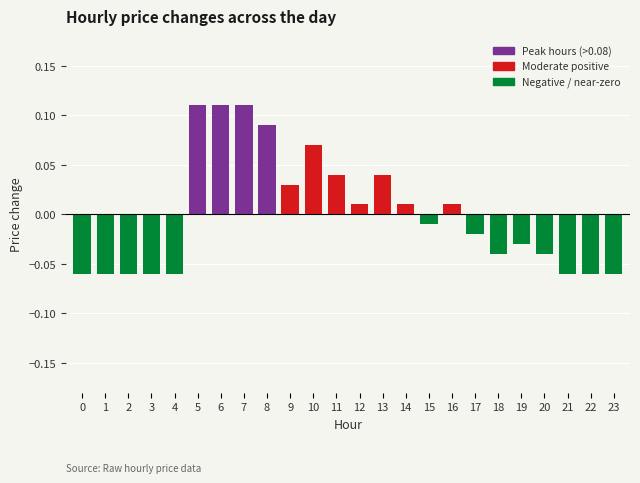

The value at 11 is 0.1. True or false?

False